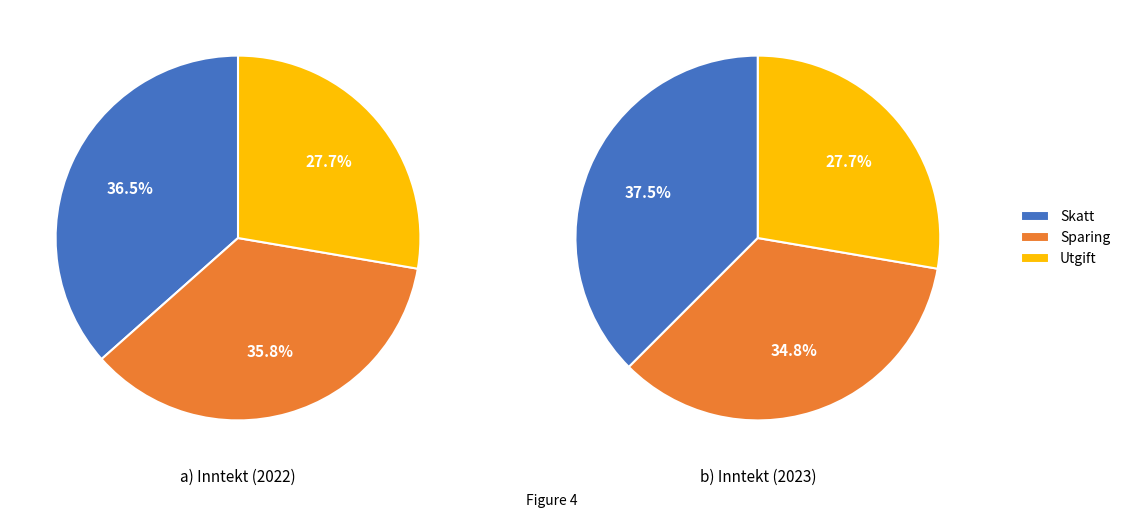

Which slice is the largest?

Skatt